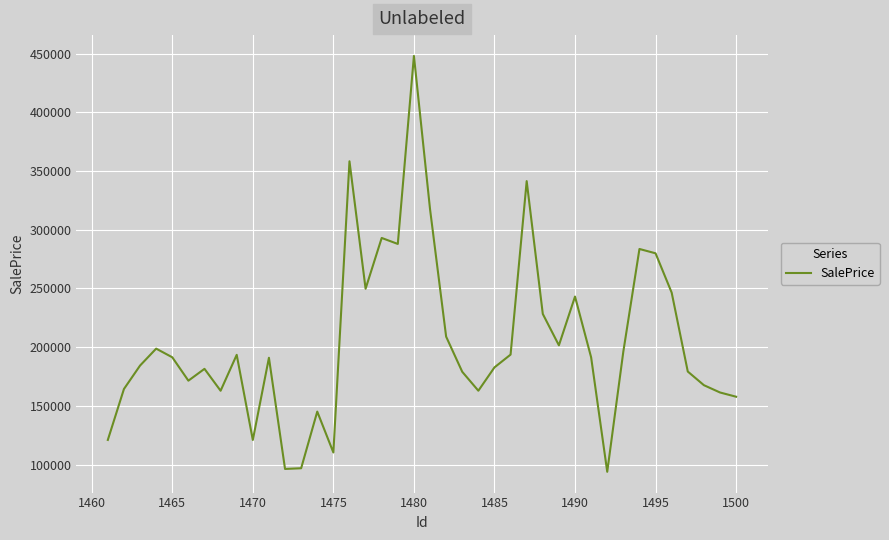

What is the minimum value shown in the chart?

93859.1